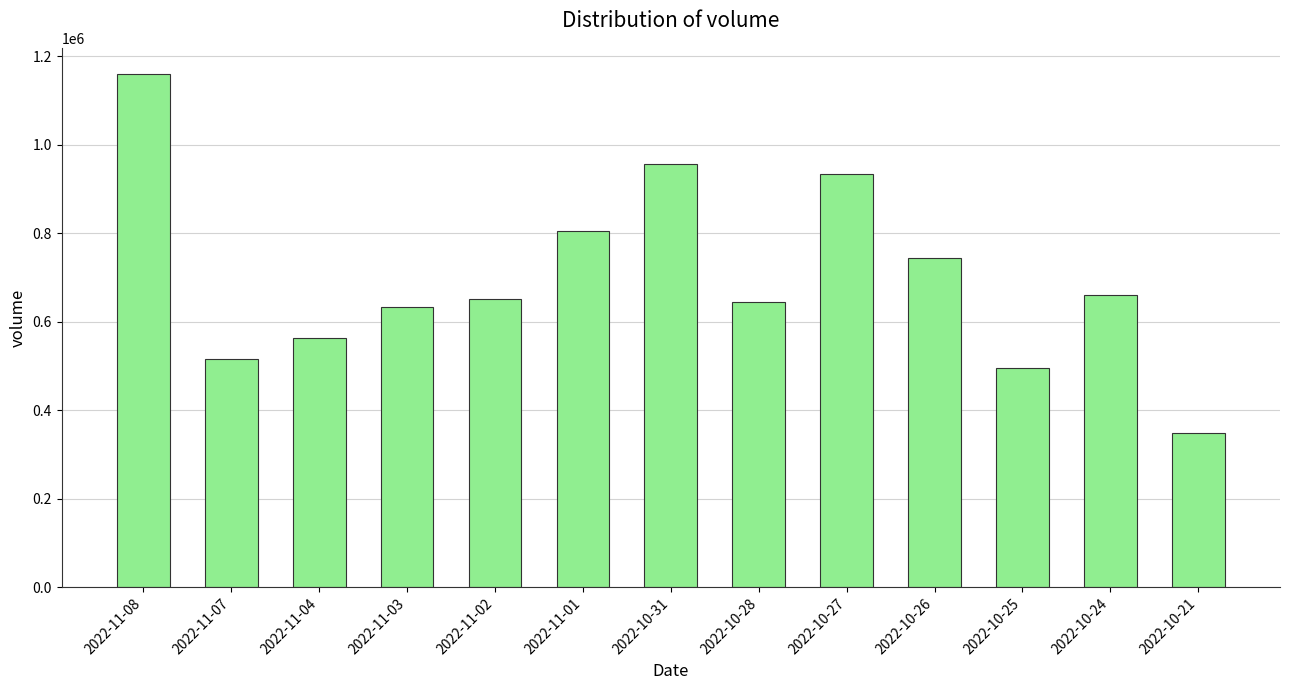

What is the maximum value shown in the chart?

1161513